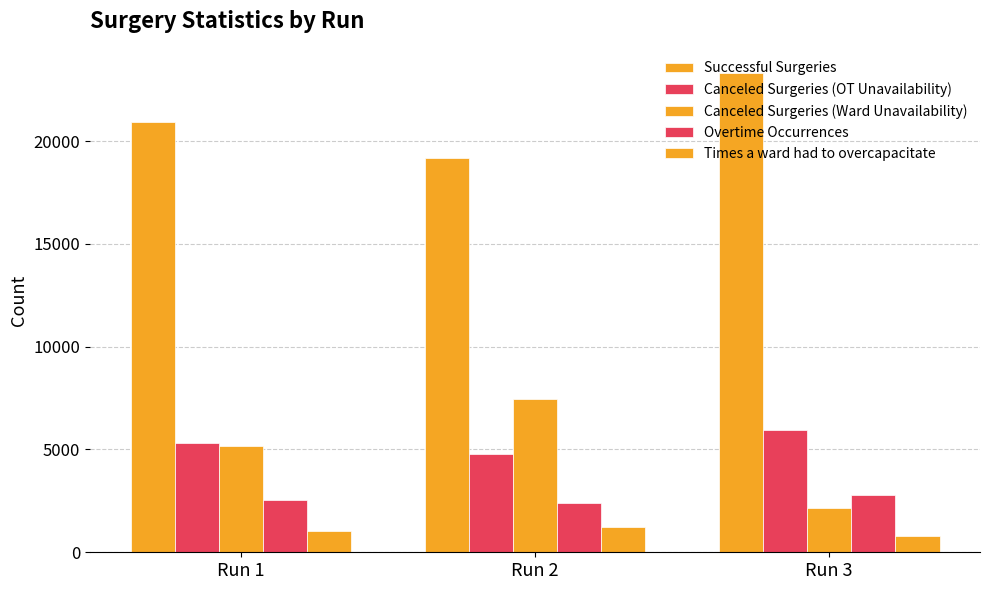

Count the number of categories in the chart.

3